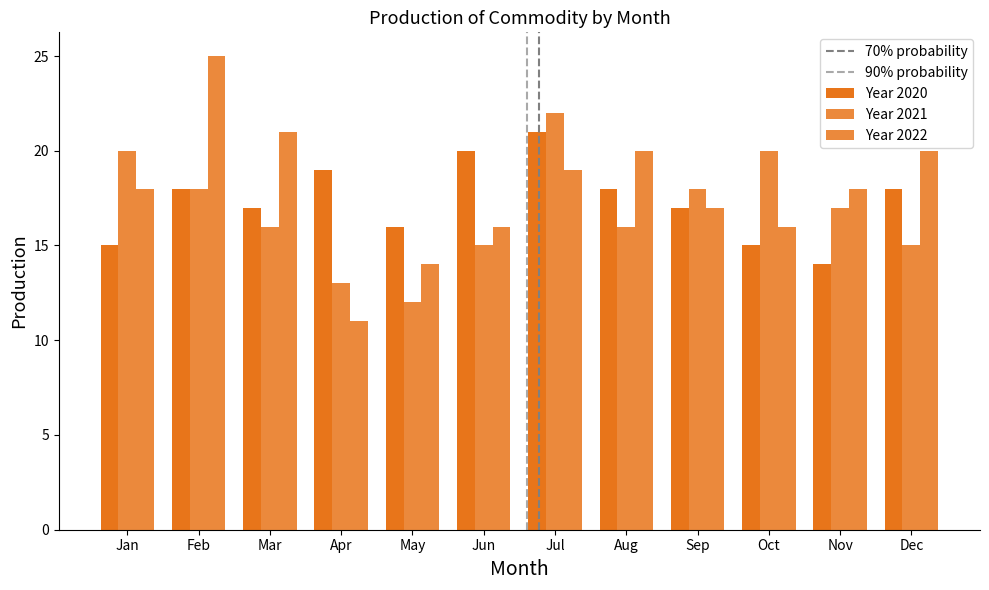

Are the bars horizontal?

No